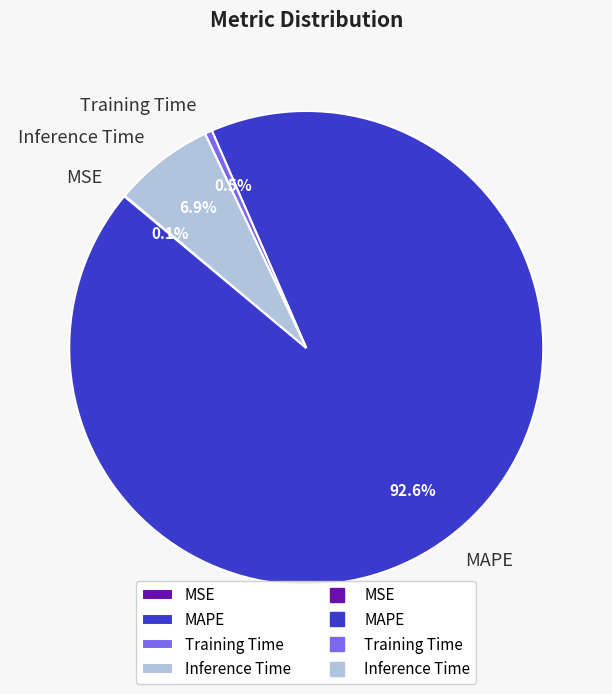

What percentage do MAPE and Inference Time together represent?

99.4%